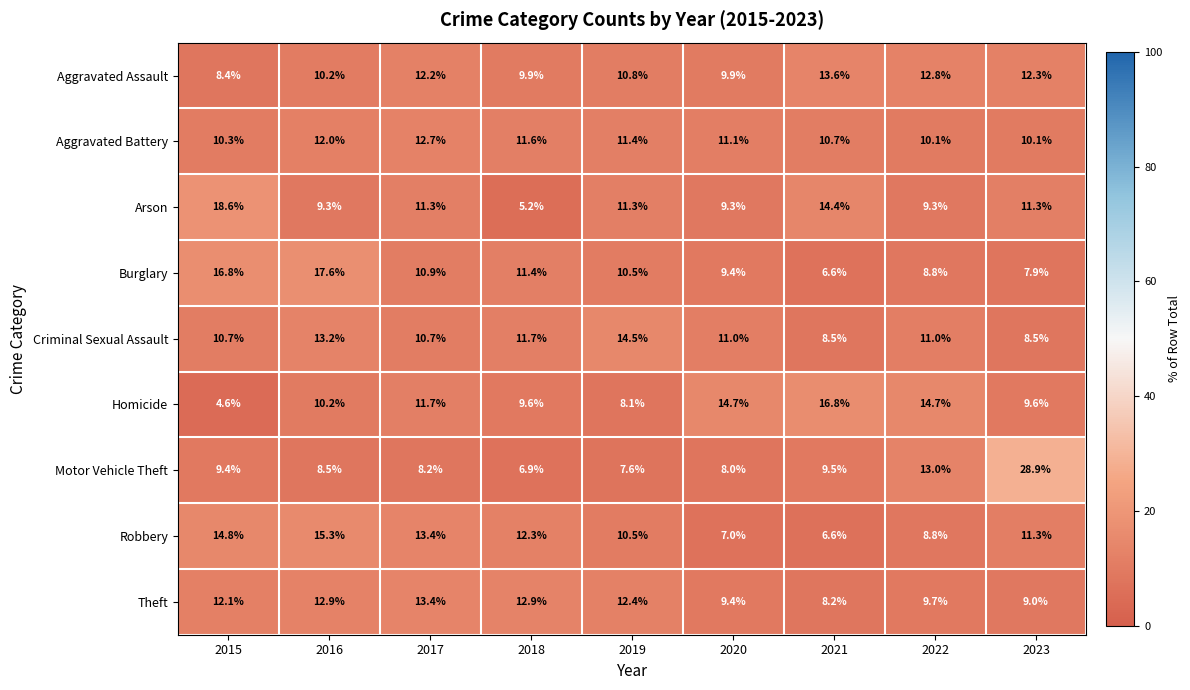

Is the value of Aggravated Assault at 2017 greater than the value of Burglary at 2019?

Yes